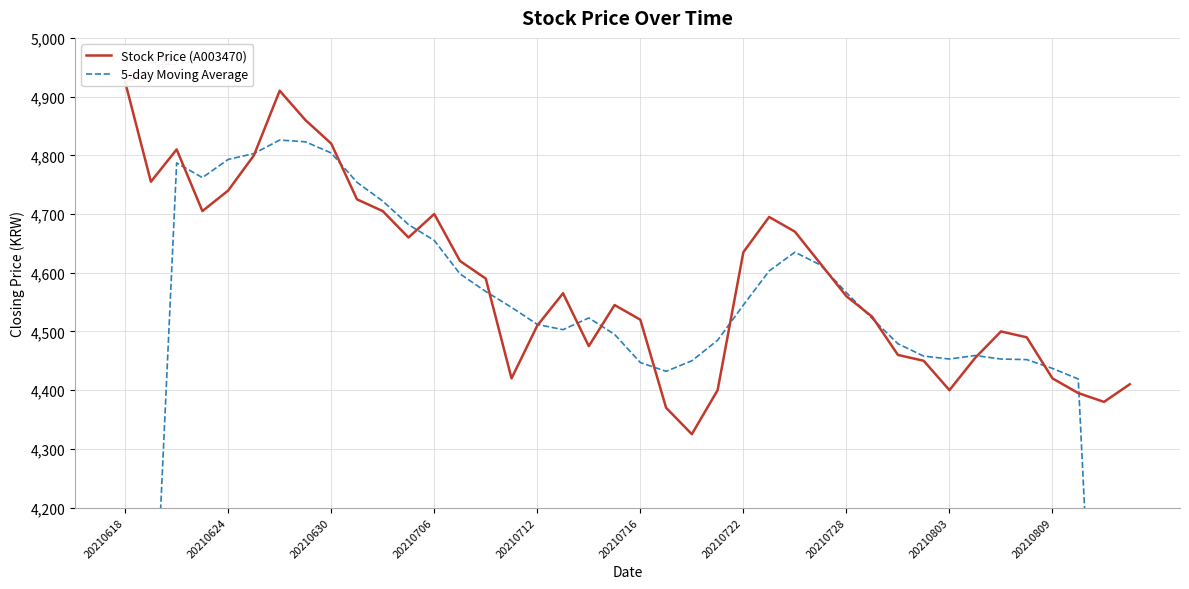

At 20210728, list the series in order from smallest to largest.

Stock Price (A003470), 5-day Moving Average